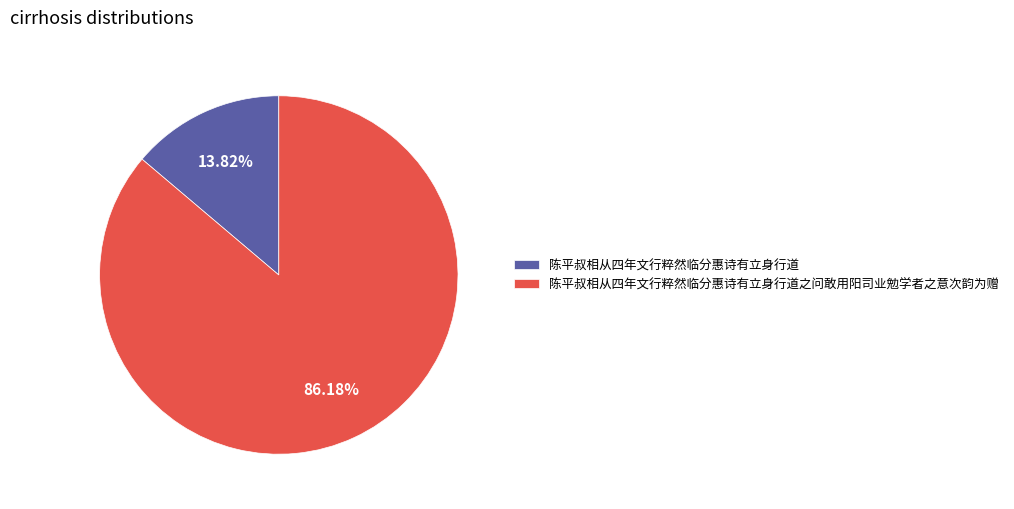

Is there any slice that represents more than half of the pie?

Yes